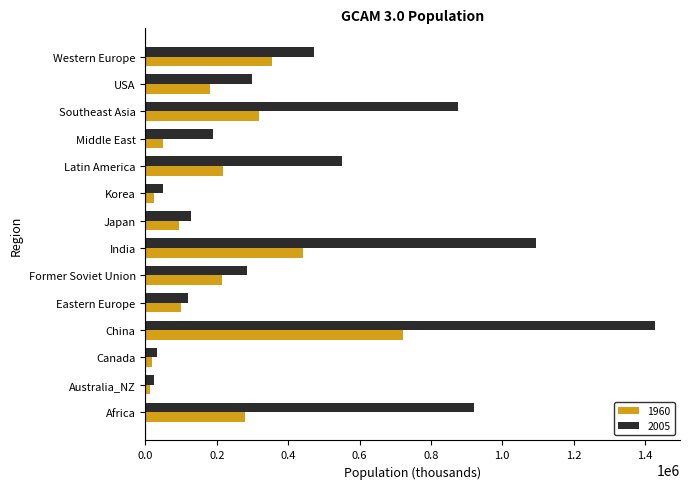

What is the spread (max minus min) of values at Former Soviet Union?

69690